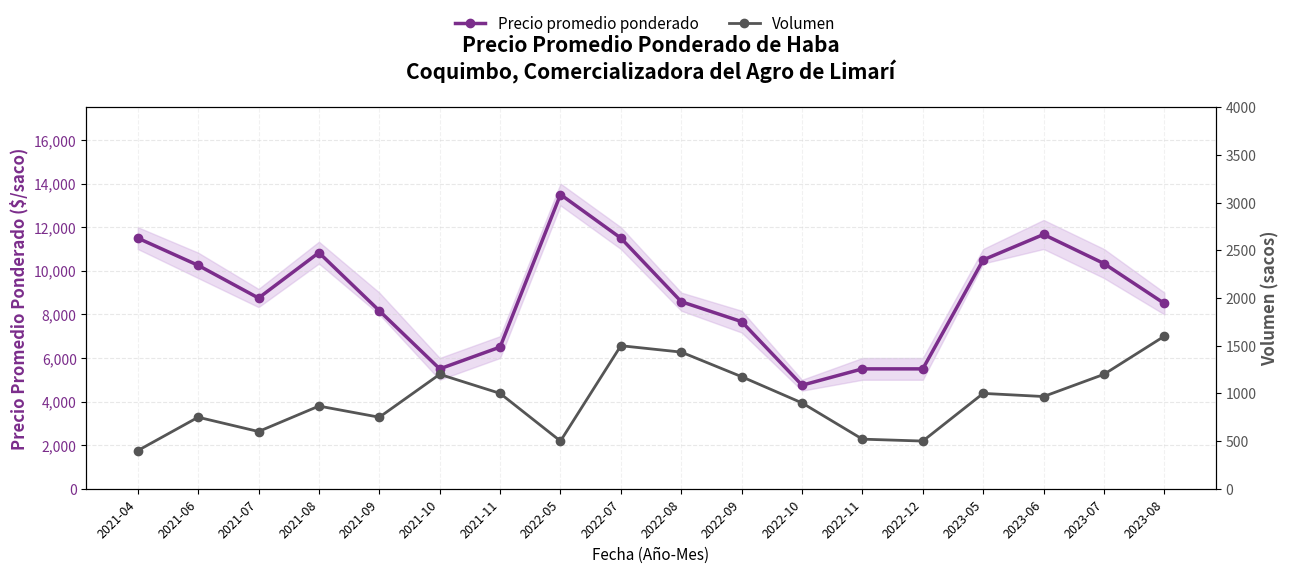

What is the difference between the maximum and minimum values in the Volumen series?

1200